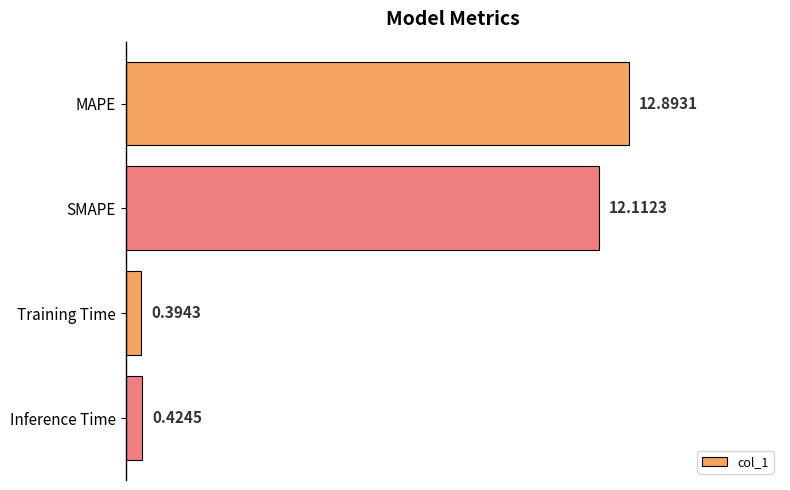

Which label corresponds to the largest value in the chart?

MAPE